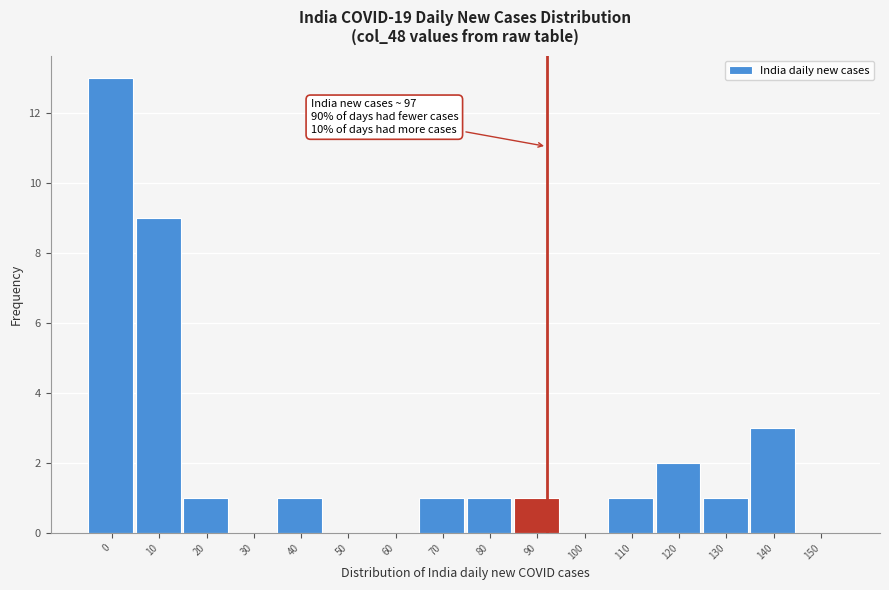

What is the sum of the values at 130 and 10?

10